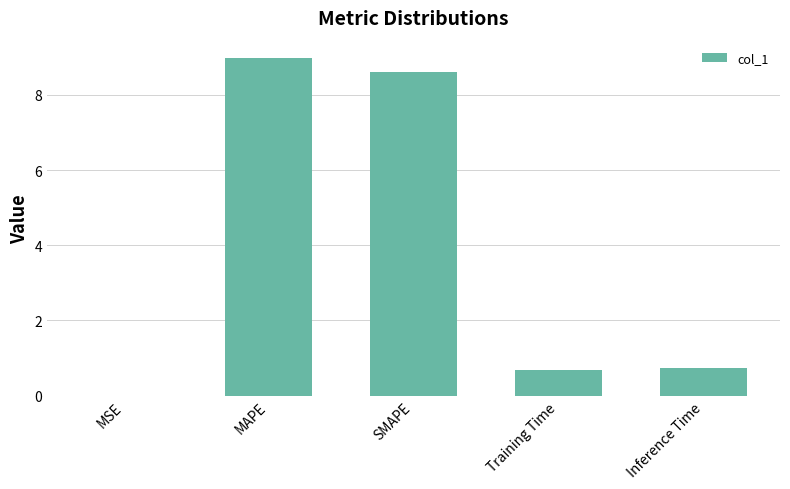

Which has a higher value, Inference Time or MSE?

Inference Time